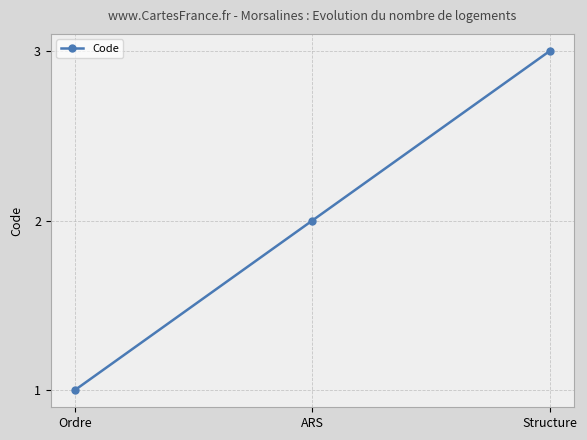

How many series are shown in this chart?

1